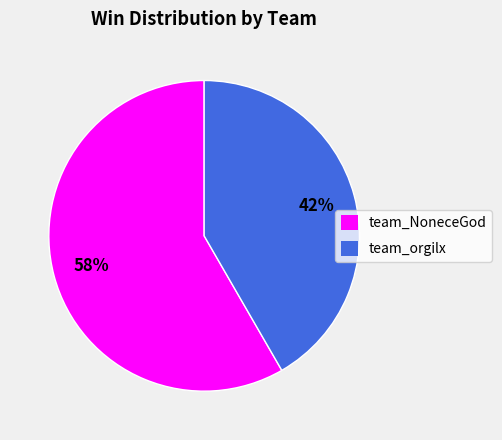

To the nearest percent, what percentage of the pie is team_orgilx?

42%